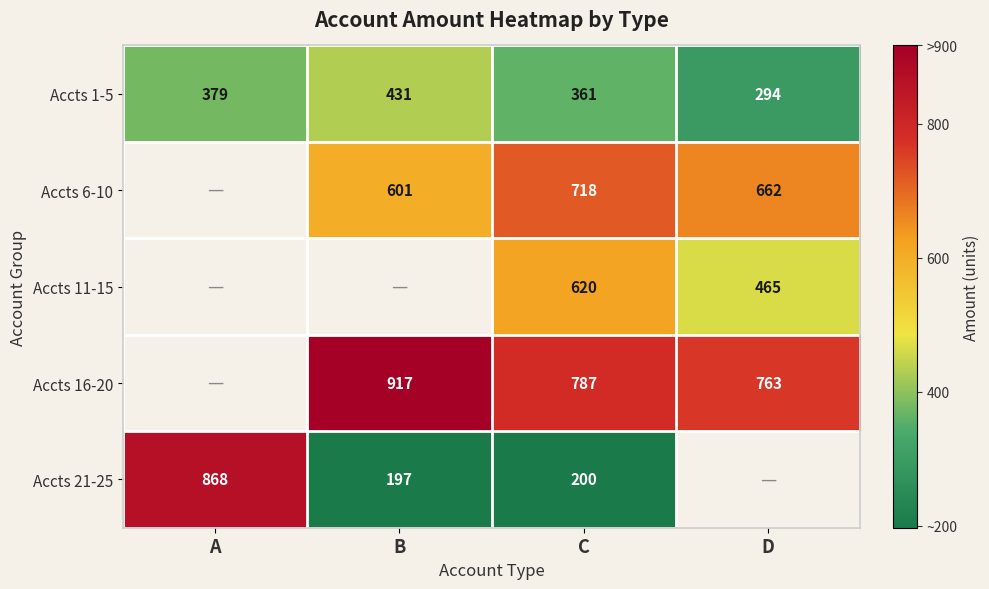

Rank the series at C from highest to lowest value.

Accts 16-20, Accts 6-10, Accts 11-15, Accts 1-5, Accts 21-25